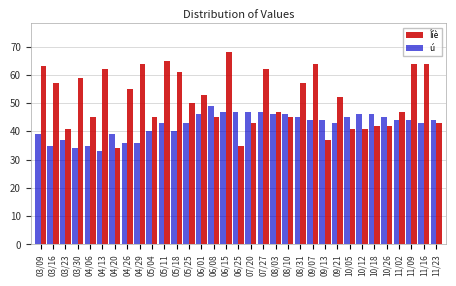

What value does the ú series have at 11/16?

43